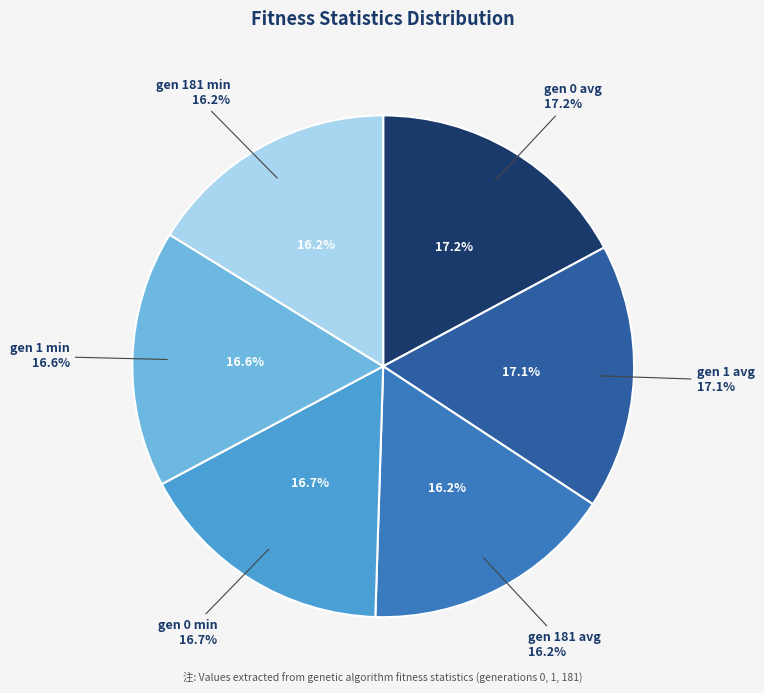

To the nearest percent, what is the difference between the largest and smallest slice percentages?

1%